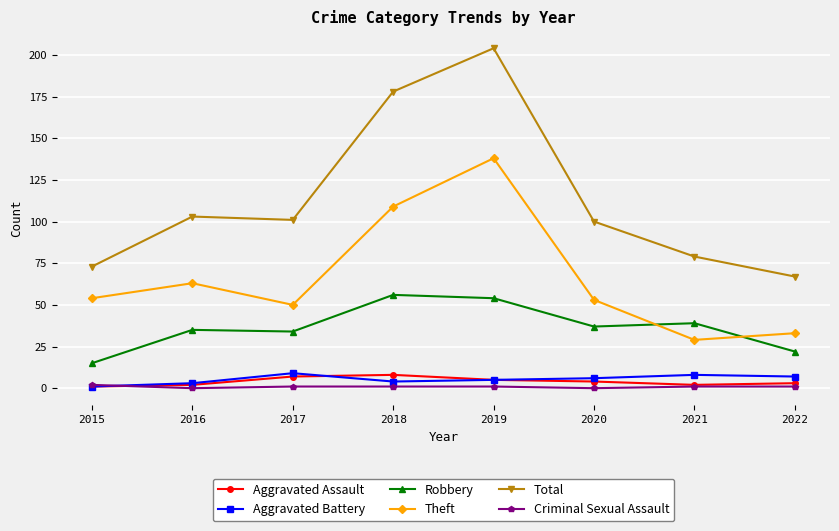

At which category does Theft reach its first local peak?

2016